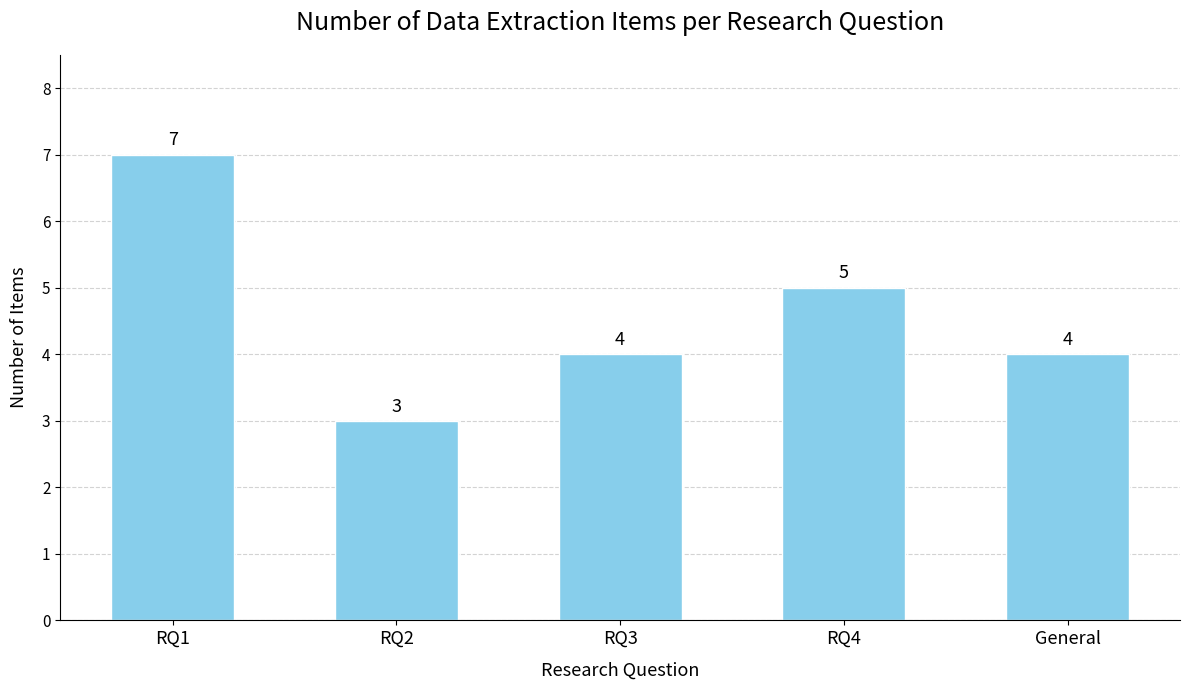

Between RQ4 and General, which is larger?

RQ4